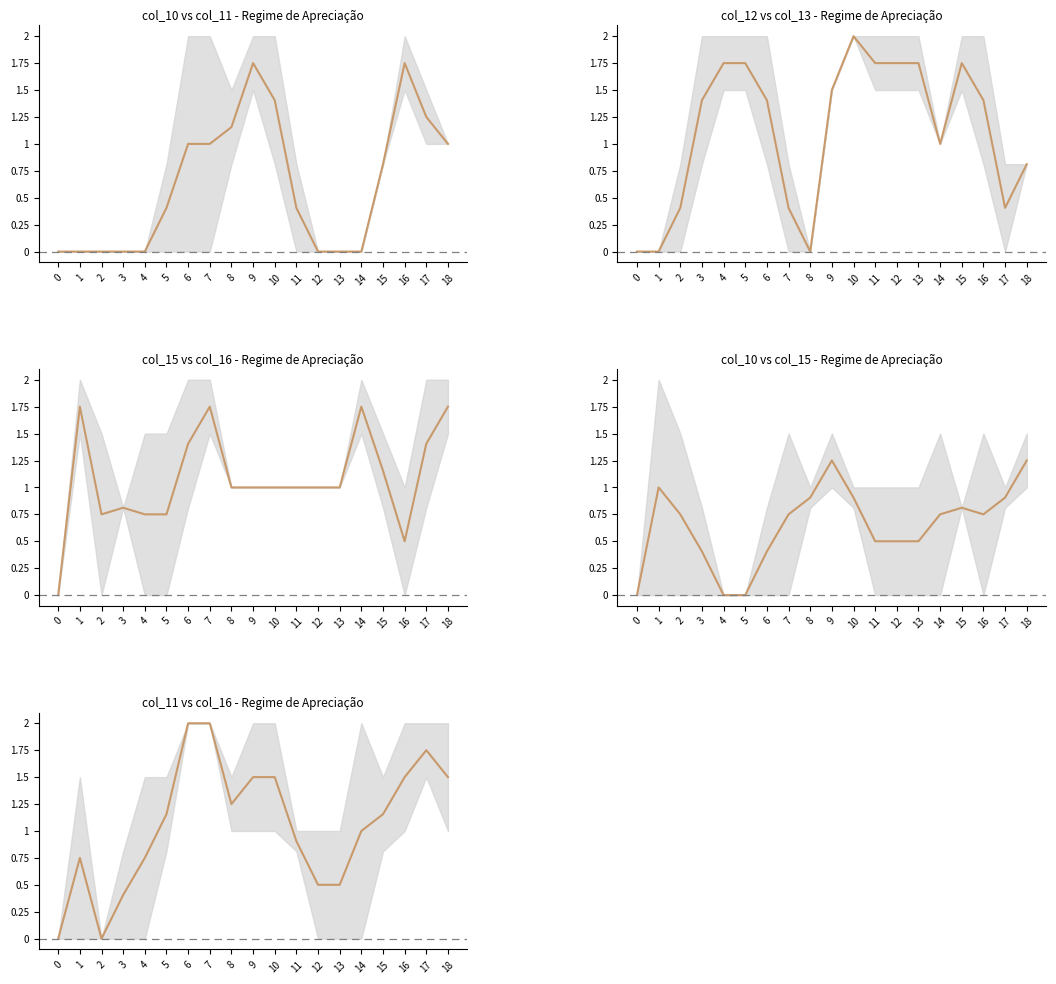

Between 12 and 11, which is larger?

11